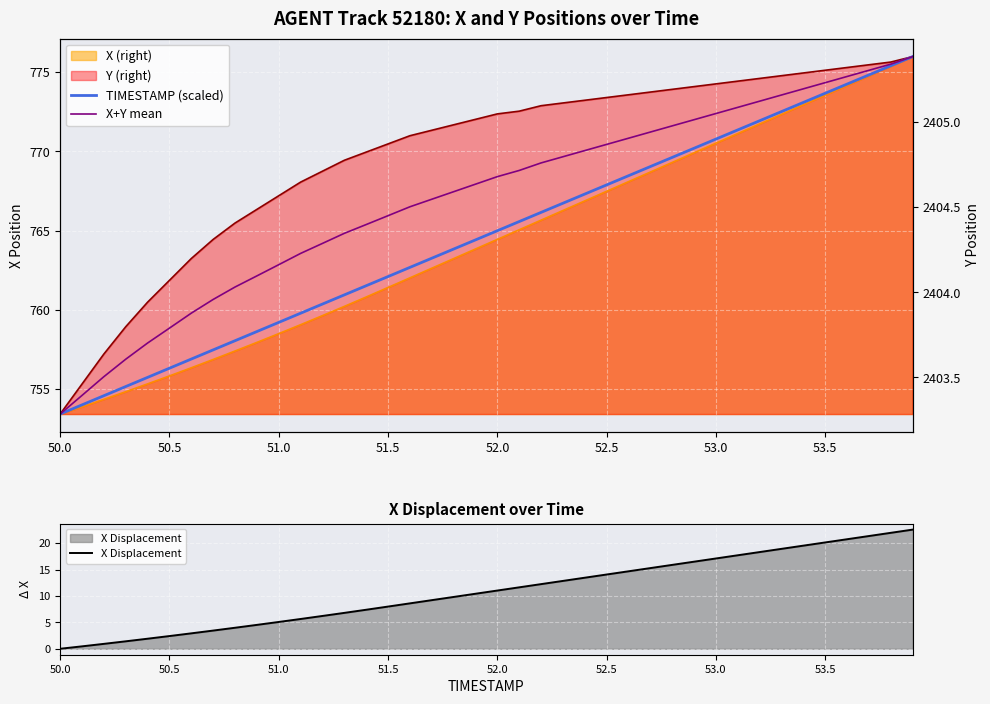

What is the average value of the TIMESTAMP (scaled) series?

764.7